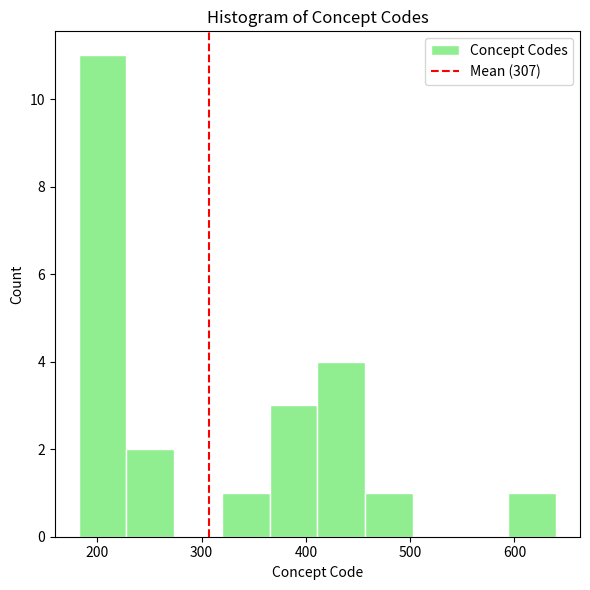

Reading left to right, list every bar in this chart as the range it spans on the x-axis followed by its height. Neither the bar edges nor the heights are printed on the chart, so give them approximately, as read against the axes.

180 to 230: 11
230 to 270: 2
270 to 320: 0
320 to 370: 1
370 to 410: 3
410 to 460: 4
460 to 500: 1
500 to 550: 0
550 to 590: 0
590 to 640: 1